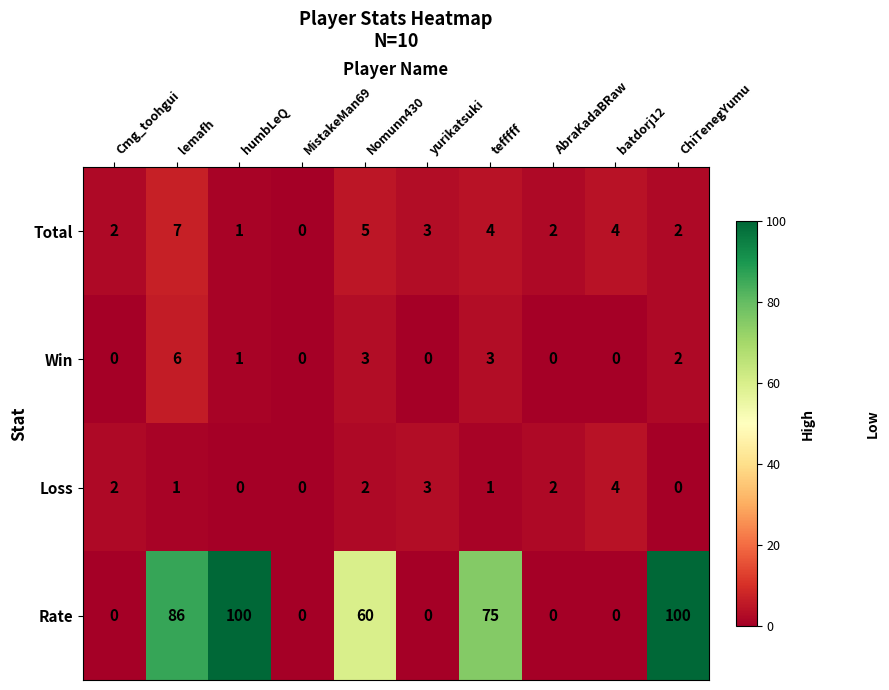

What is the sum of all Loss values?

15